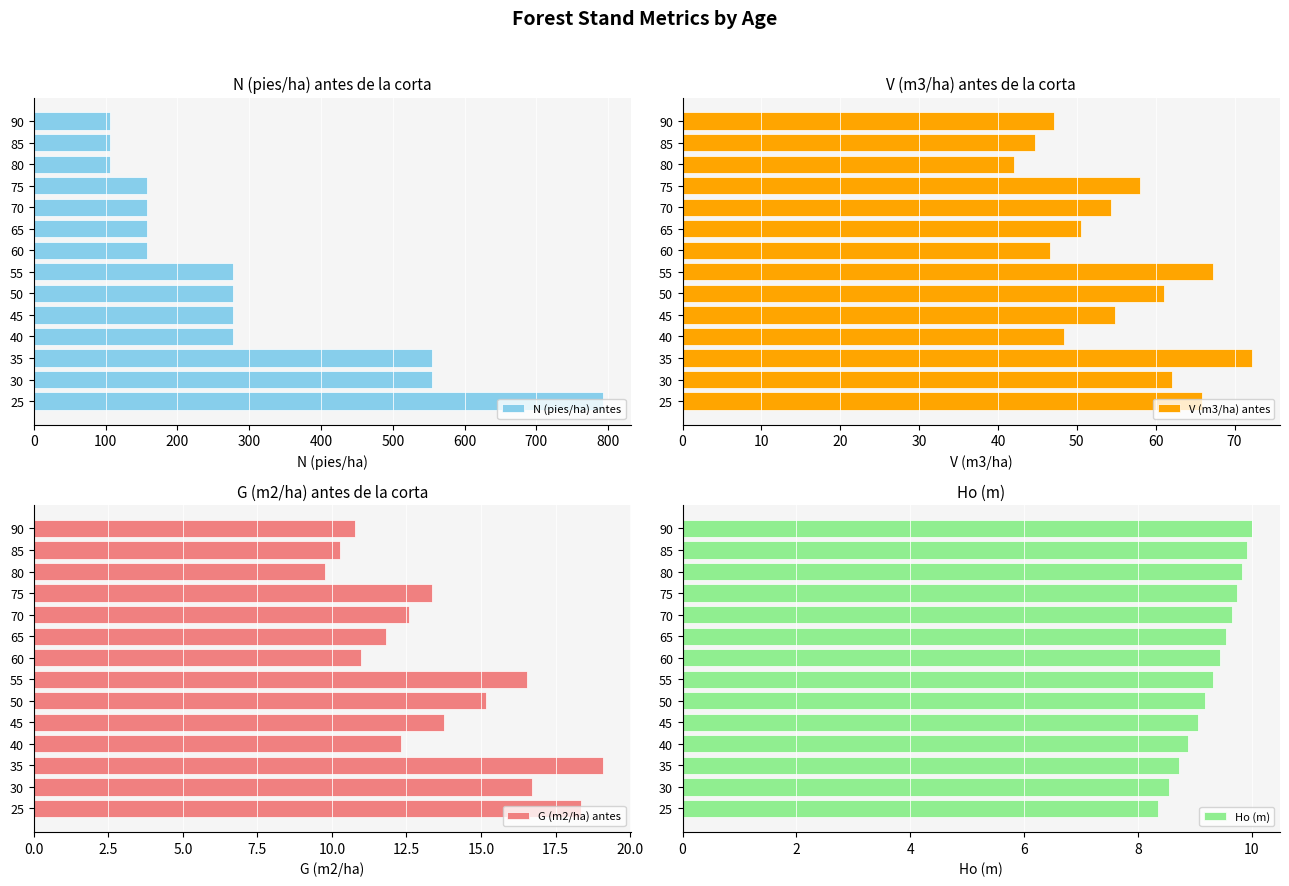

What is the highest value of the N (pies/ha) antes series?

792.2